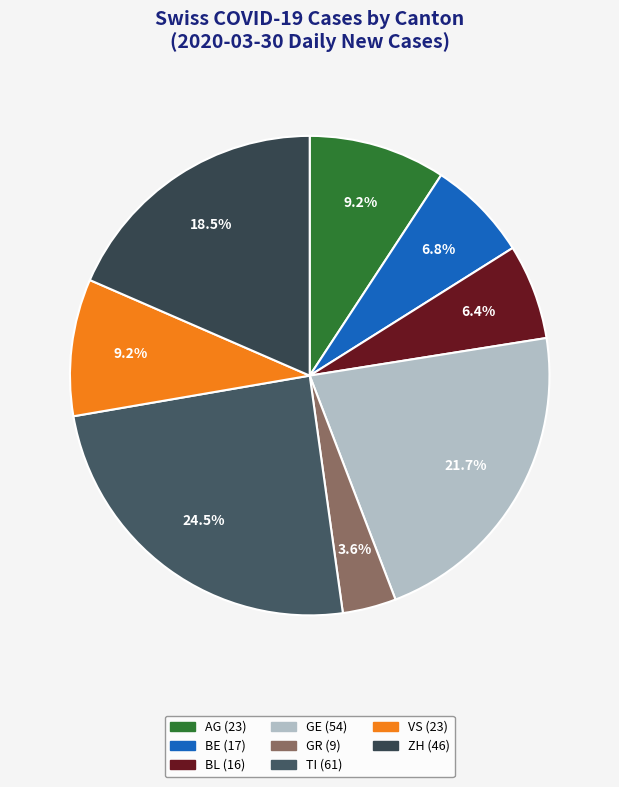

How many slices are in this pie chart?

8